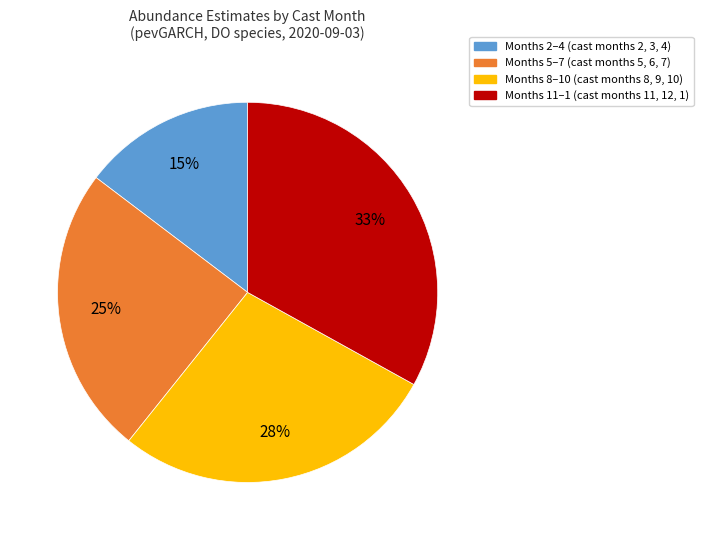

Combined, do Months 2–4 (cast months 2, 3, 4) and Months 8–10 (cast months 8, 9, 10) account for over 50%?

No